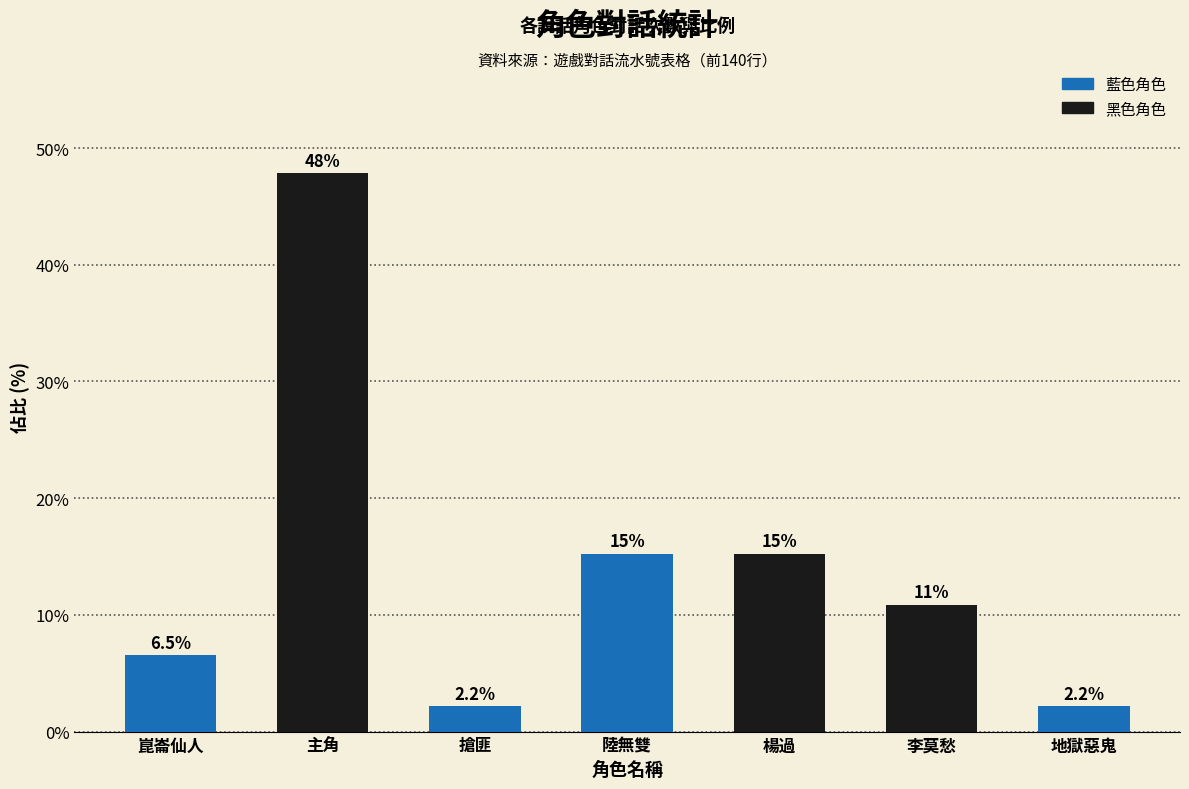

How many data points does each series have?

7